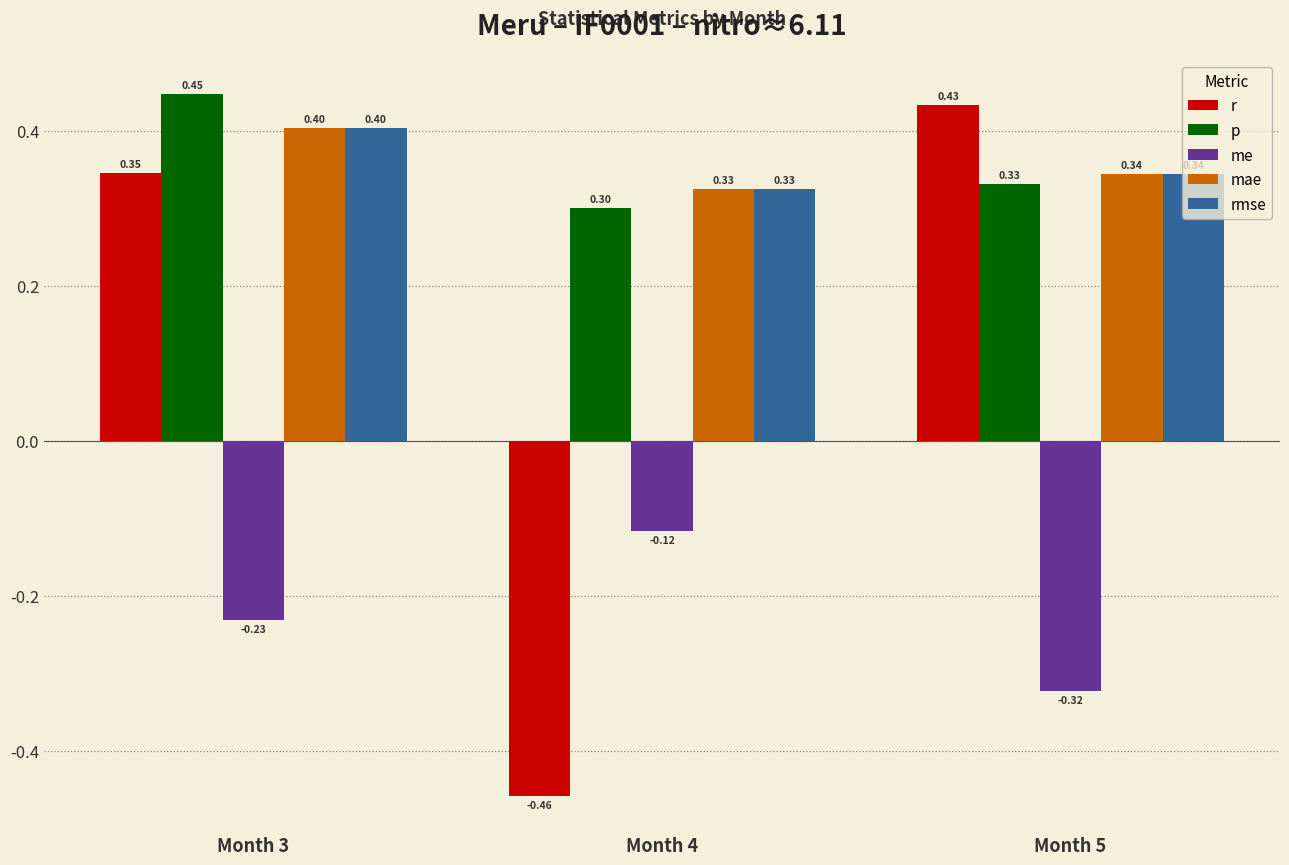

What is the spread (max minus min) of values at Month 3?

0.7